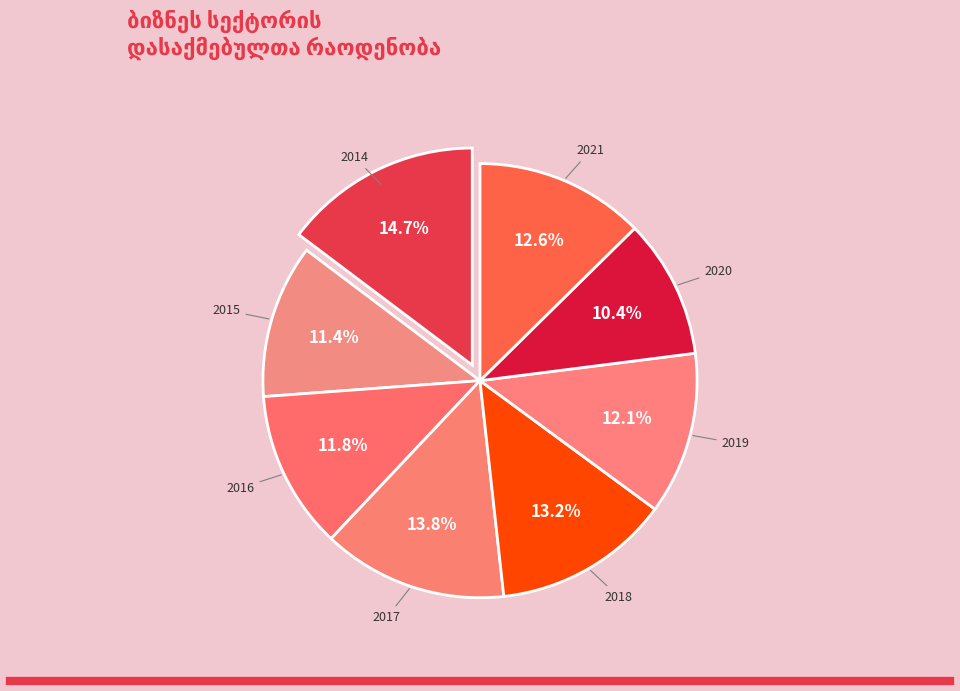

The 2016 slice represents 12% of the pie. True or false?

True